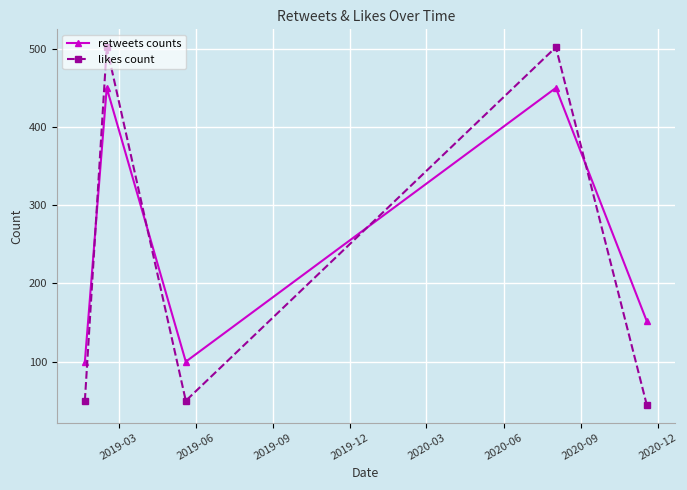

In likes count, how many points are lower than both neighbors (excluding endpoints)?

1